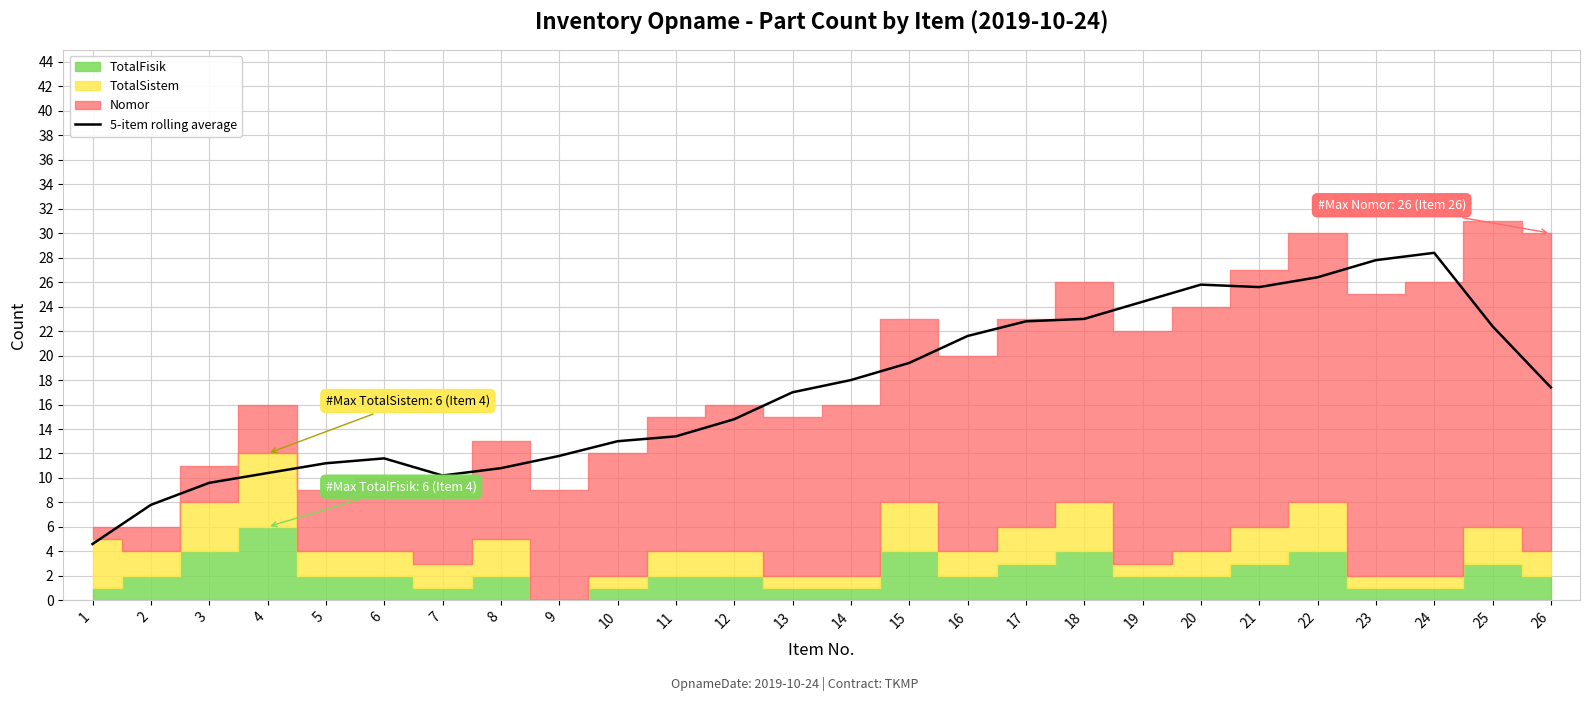

The chart shows a value of 6.0 at 8. True or false?

False